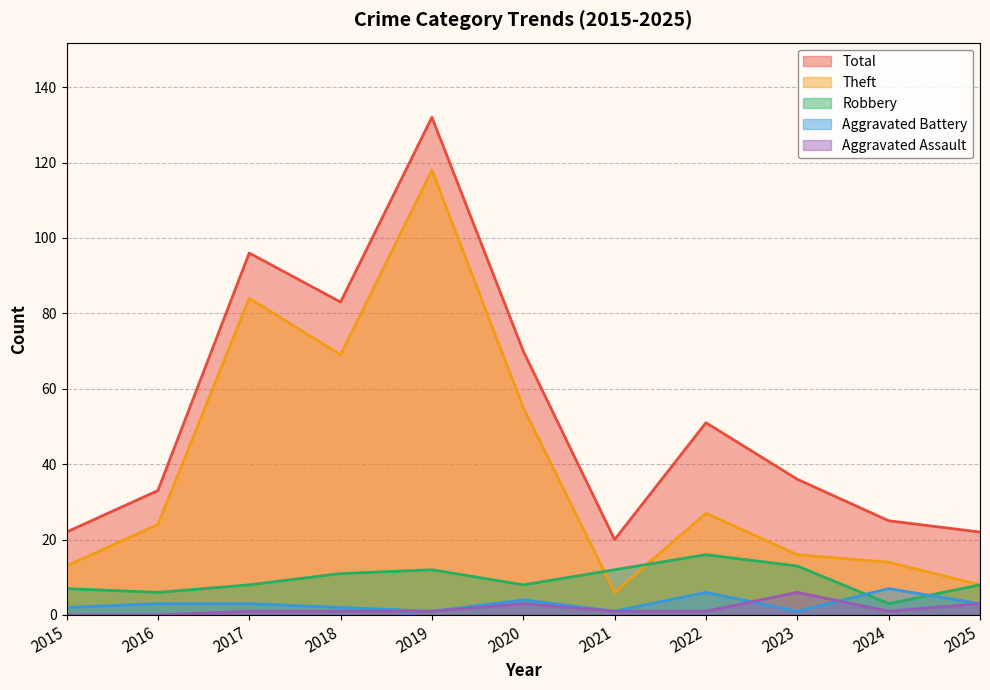

Is the value of Robbery at 2017 greater than the value of Total at 2016?

No